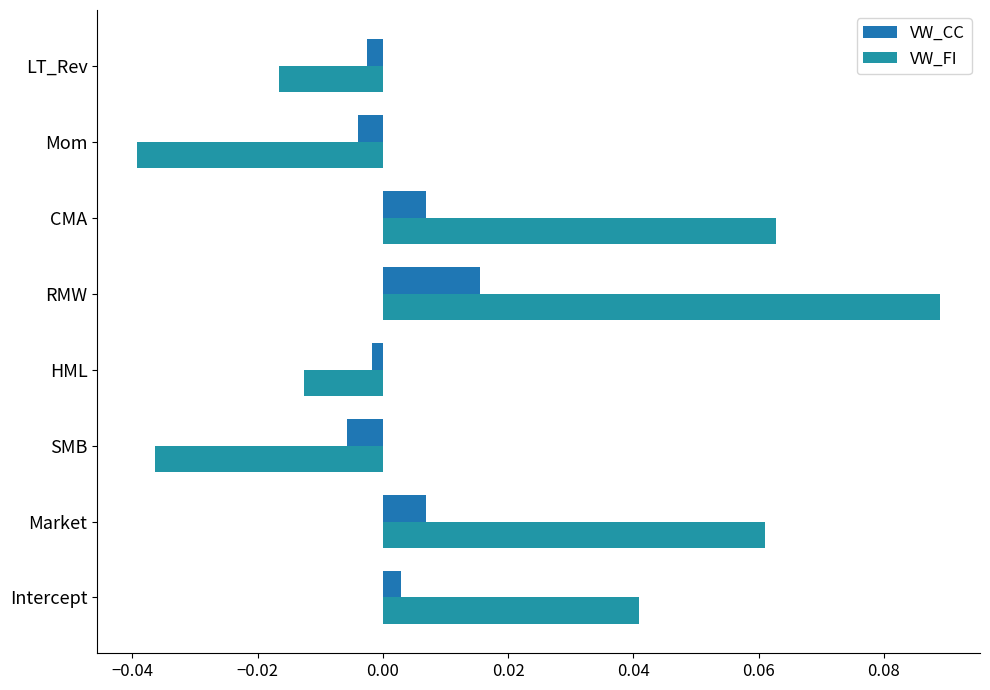

Which category has the highest value in the VW_CC series?

RMW